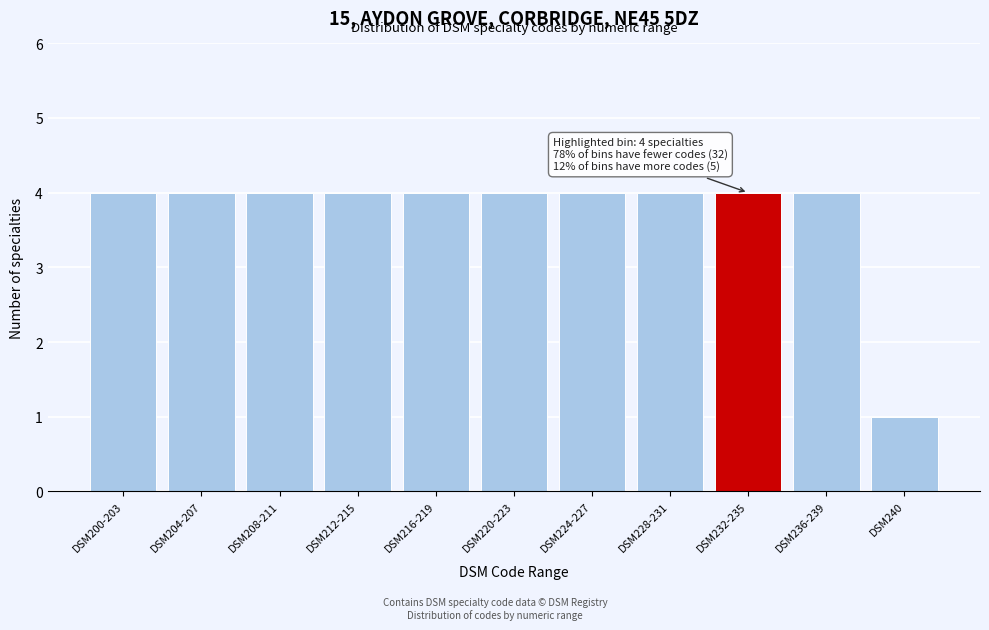

Reading left to right, transcribe all the data shown in this chart.

DSM200-203=4	DSM204-207=4	DSM208-211=4	DSM212-215=4	DSM216-219=4	DSM220-223=4	DSM224-227=4	DSM228-231=4	DSM232-235=4	DSM236-239=4	DSM240=1